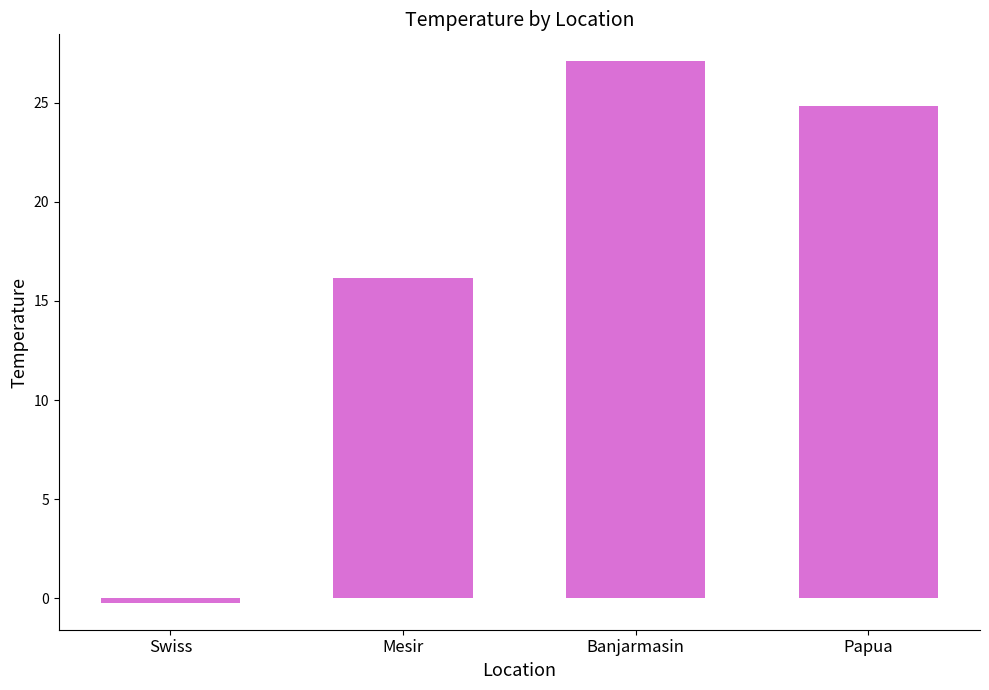

Reading left to right, extract all data points from this chart.

Swiss=-0.2	Mesir=16.2	Banjarmasin=27.1	Papua=24.8